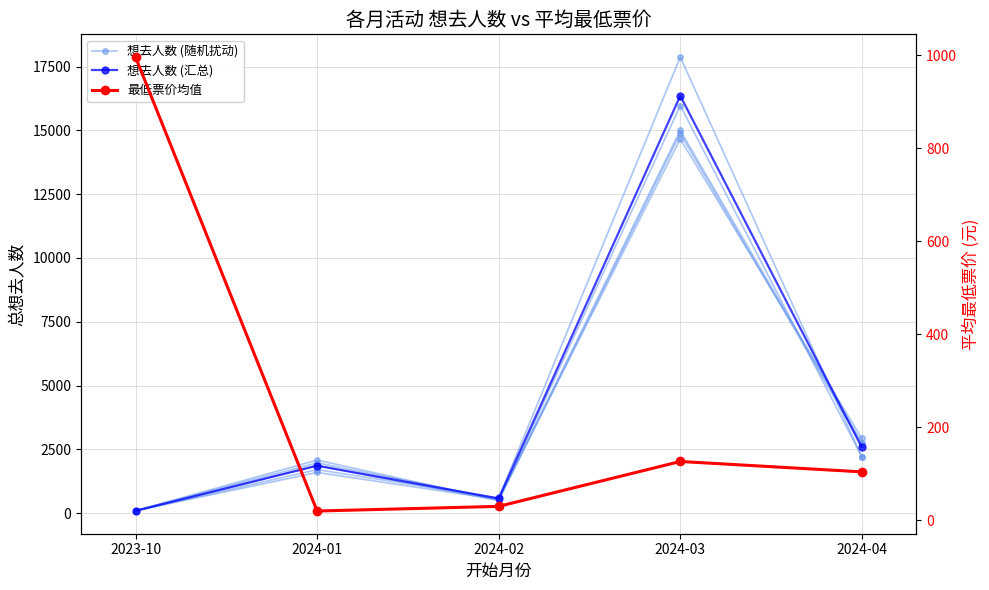

What is the difference between the maximum and minimum values in the 想去人数 (随机扰动) series?

14905.0